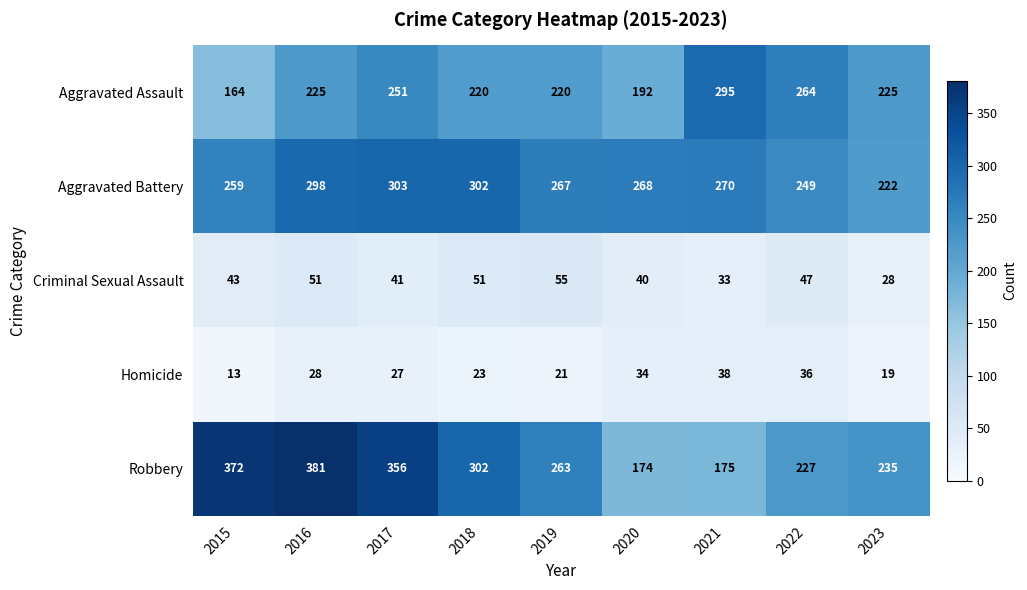

Which series has the widest spread of values?

Robbery